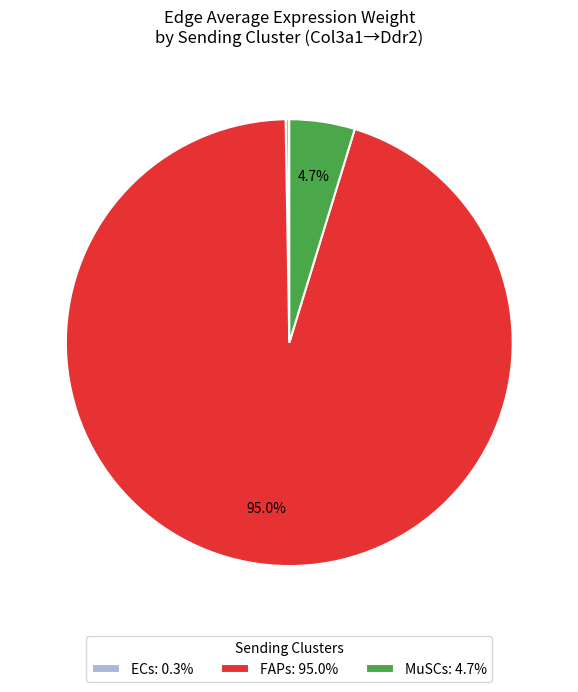

Which slice is the largest?

FAPs